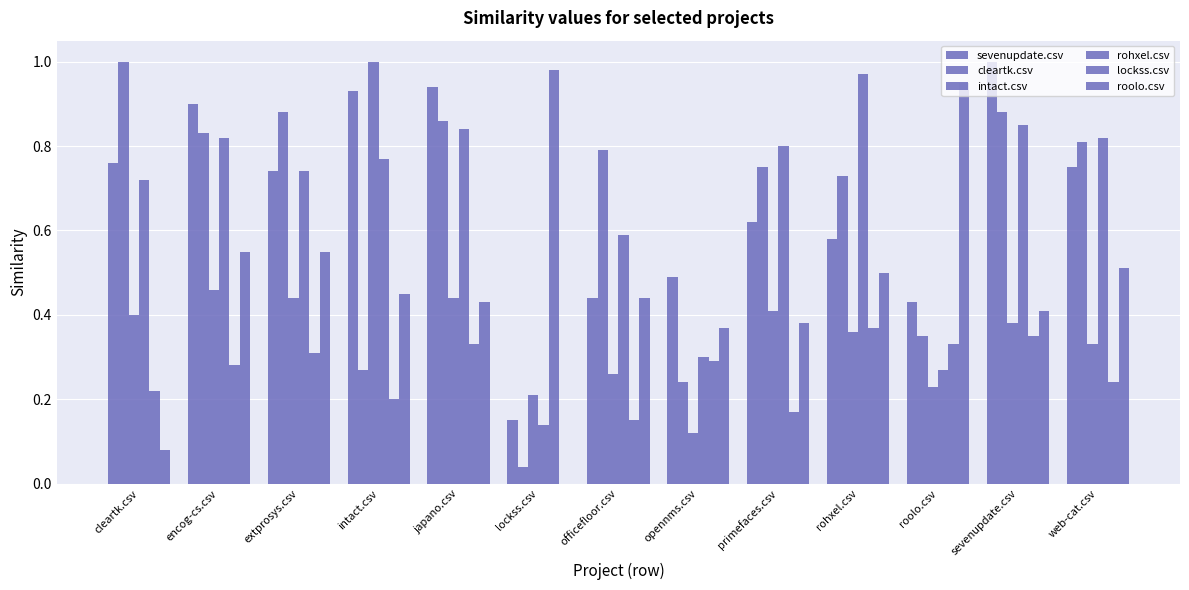

What is the sum of all sevenupdate.csv values?

8.7